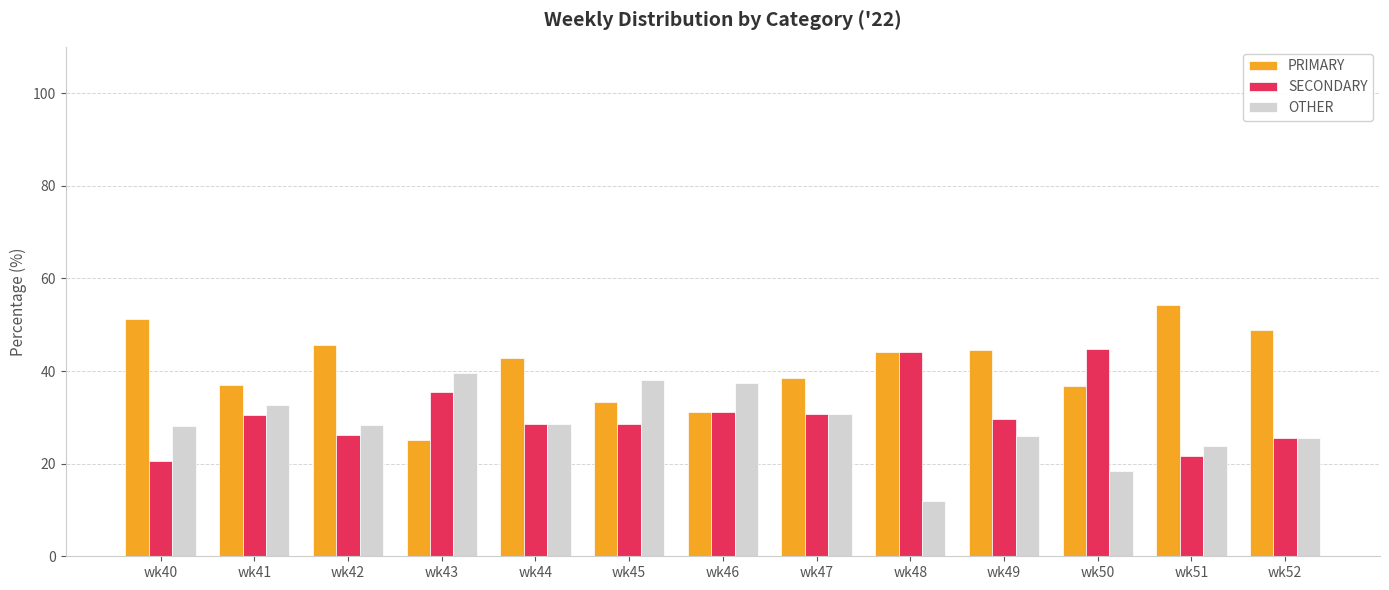

What is the difference between the maximum and minimum values in the SECONDARY series?

24.2